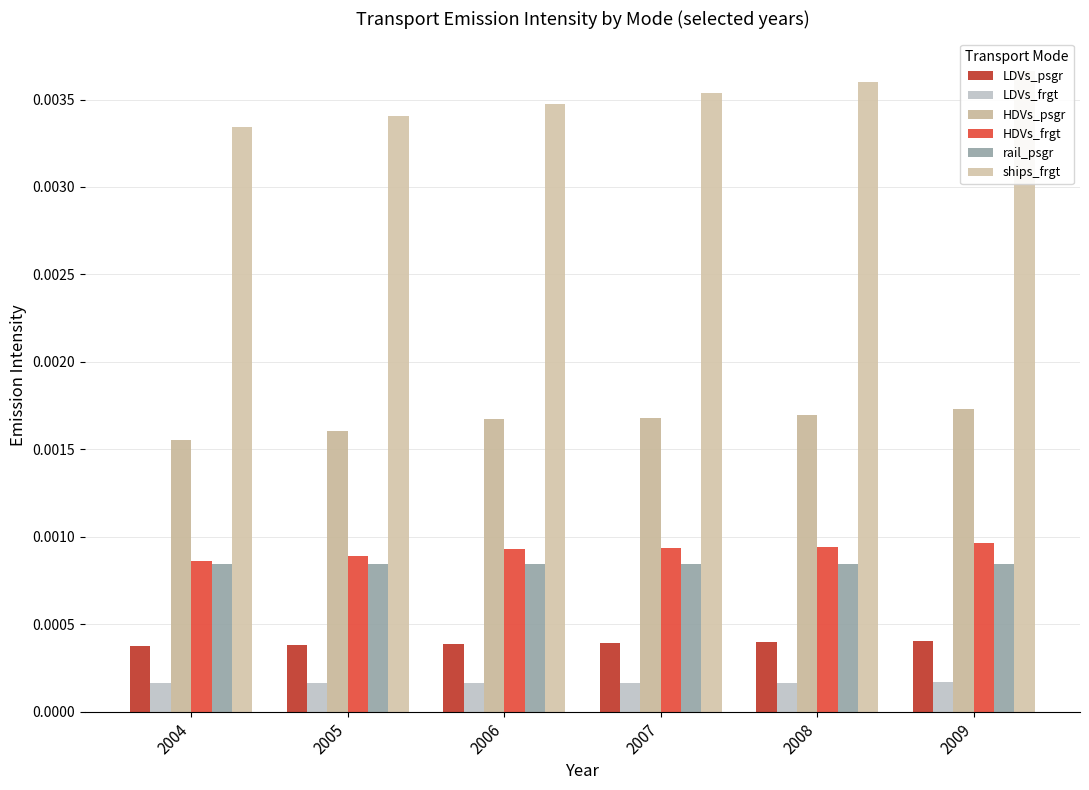

Is the value of HDVs_frgt at 2005 greater than the value of LDVs_psgr at 2004?

Yes